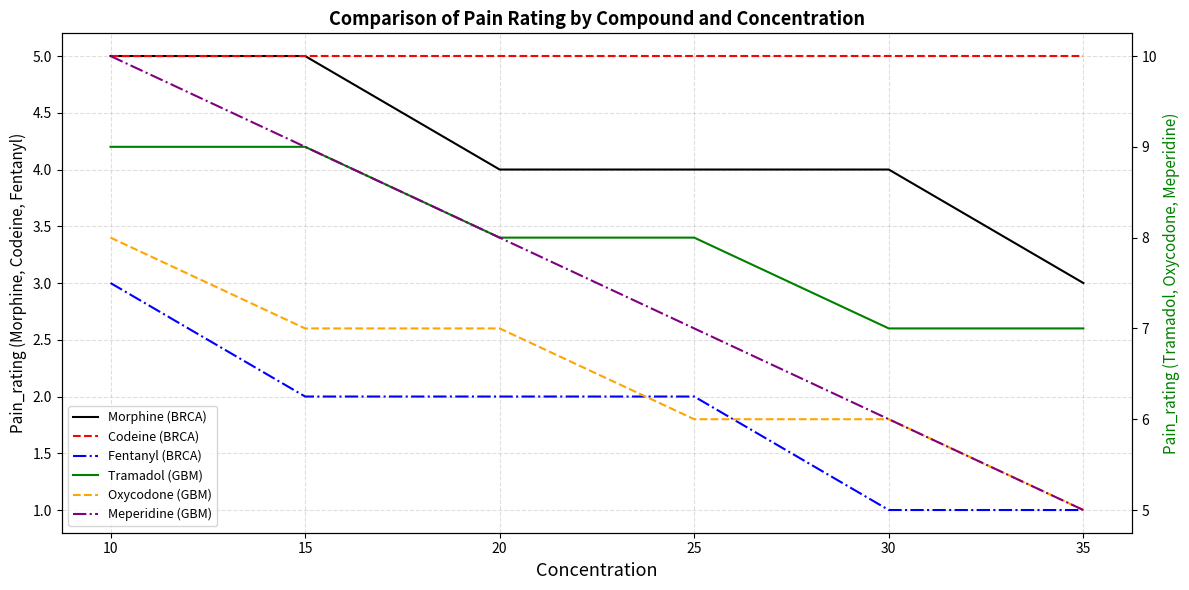

Does the chart display data point markers on the line(s)?

No